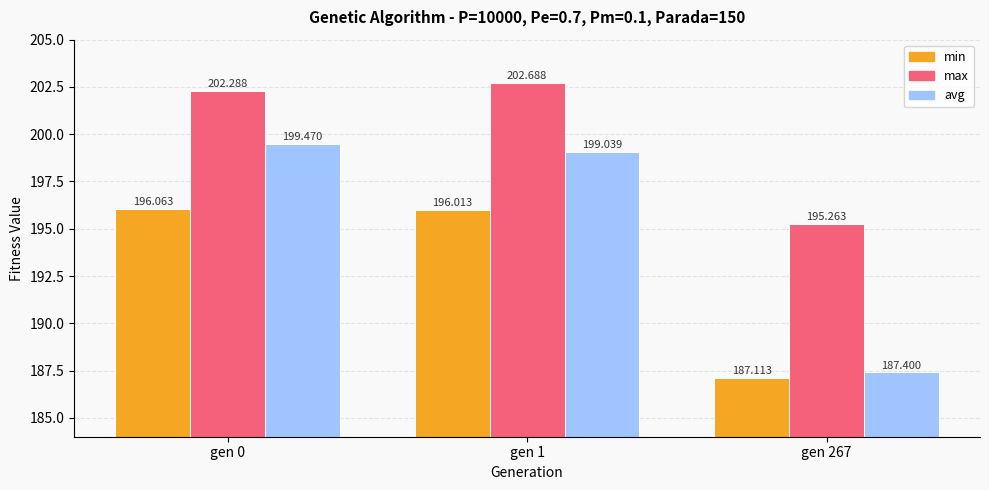

Rank the series by their maximum value, from lowest to highest.

min, avg, max